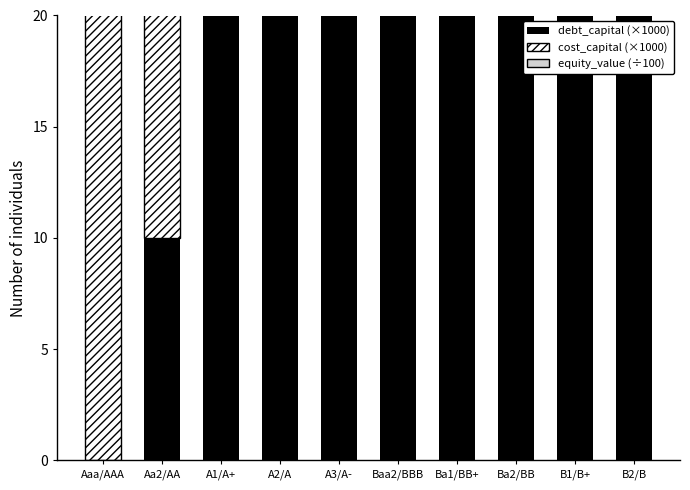

Rank the series by their average value, from highest to lowest.

debt_capital (×1000), cost_capital (×1000), equity_value (÷100)